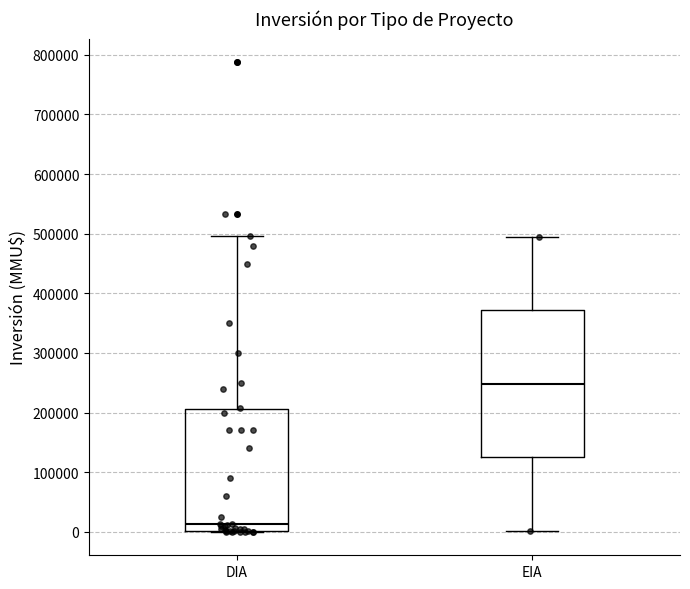

Reading left to right, read every box against the y-axis: the position of its median line, the range the box covers, and the ends of its whiskers. The values are not printed on the chart, so give them approximately, as read against the axis.

DIA: median 10000, box 0 to 210000, whiskers 0 to 500000
EIA: median 250000, box 120000 to 370000, whiskers 0 to 500000